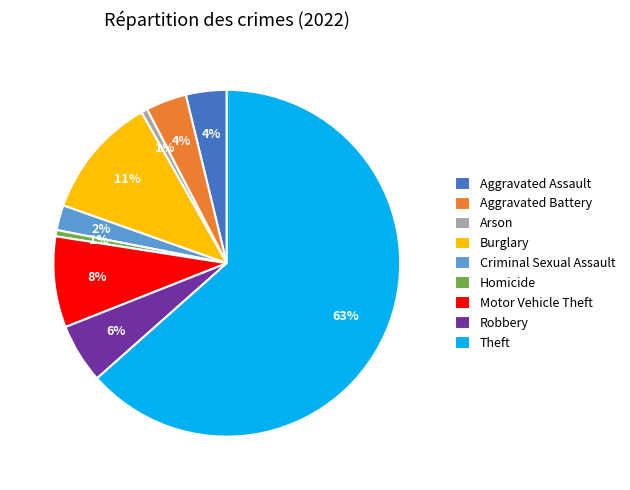

Between Arson and Aggravated Assault, which is larger?

Aggravated Assault